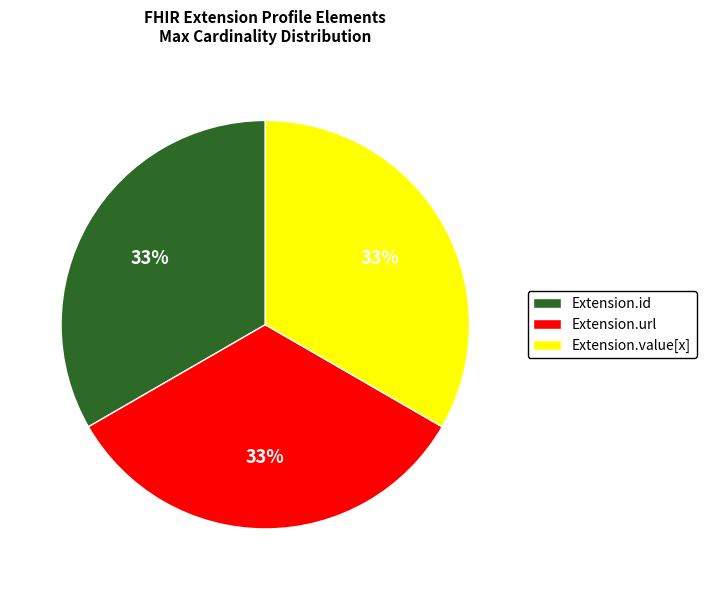

Count the number of slices in the pie.

3